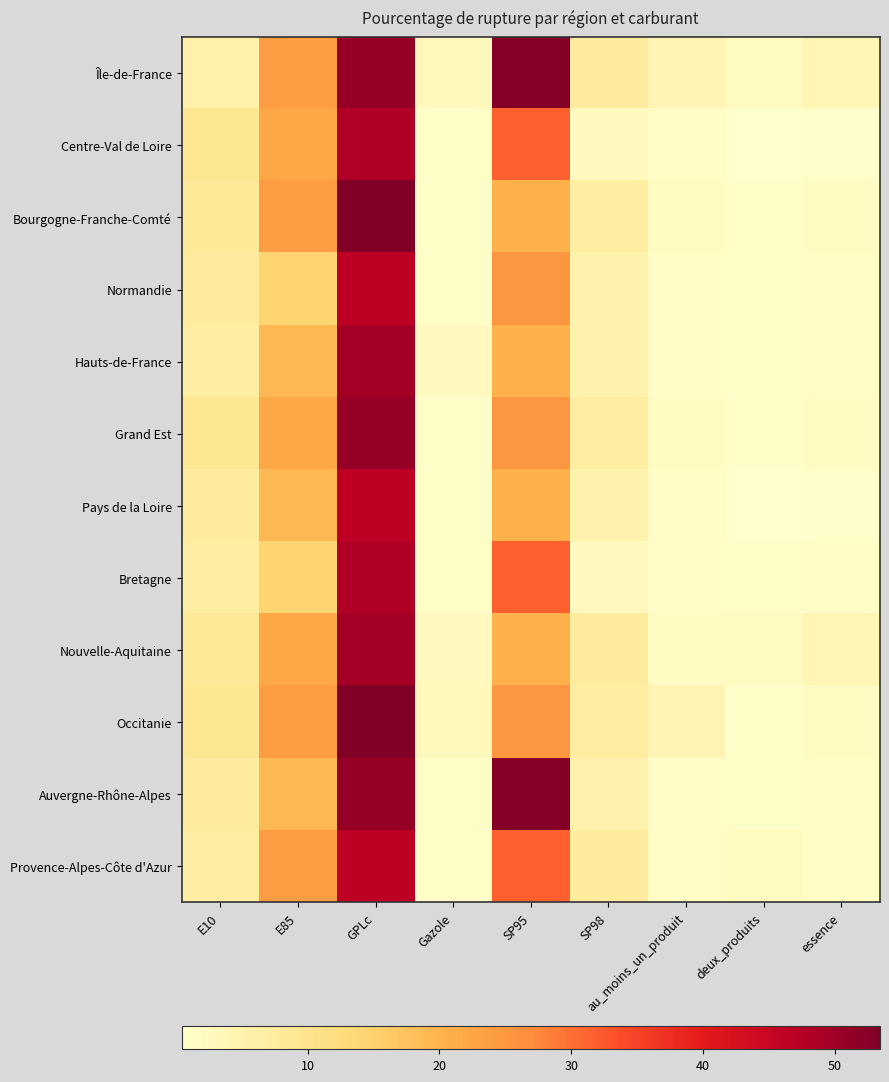

At how many categories does at least one series exceed 16?

3